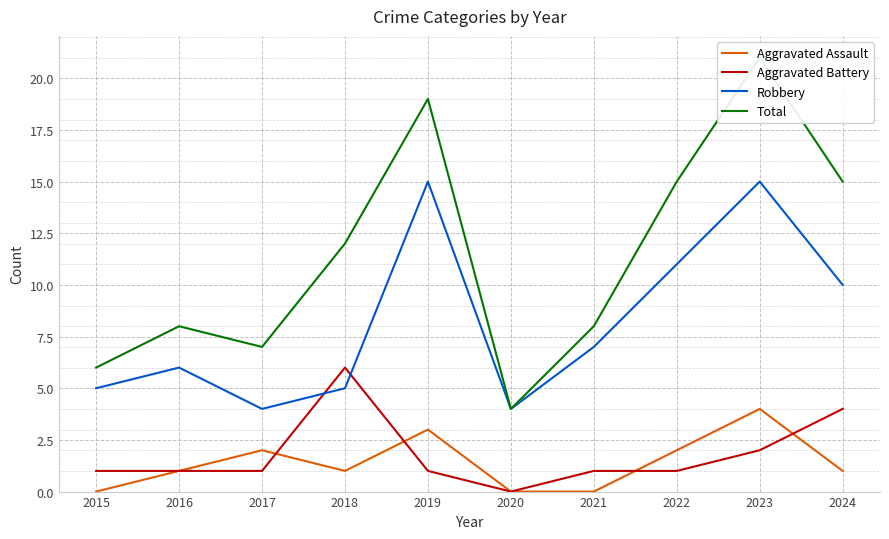

Count the Aggravated Assault values in the range 0 to 2.

8